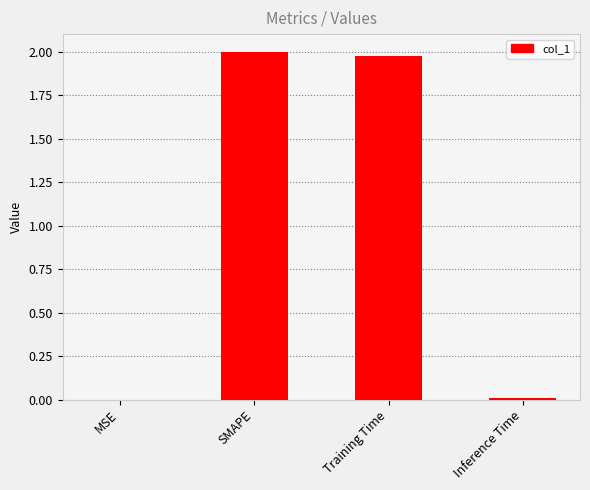

Is it true that the value at Training Time is 2.0?

True